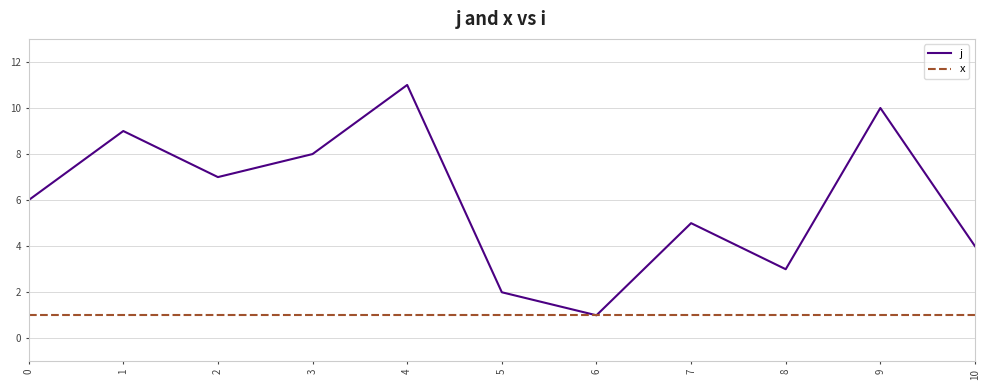

The value of j at 0 is 6. True or false?

True